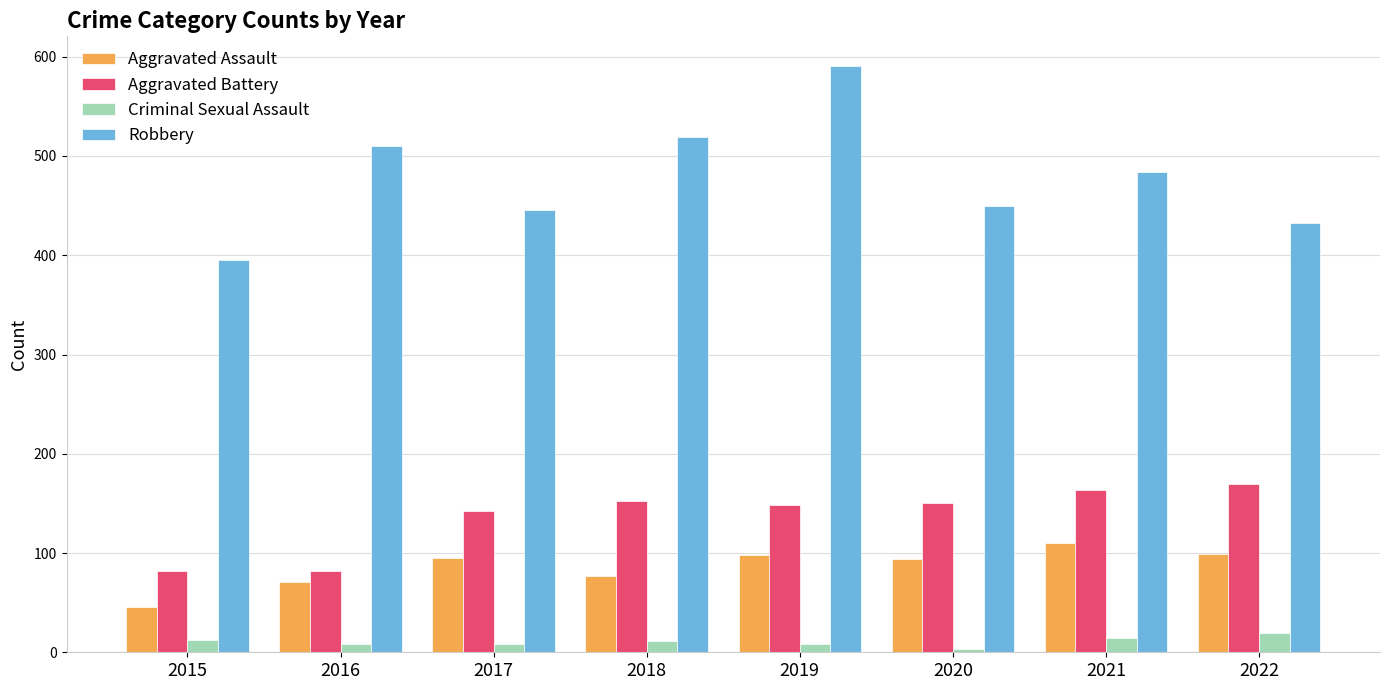

What is the spread (max minus min) of values at 2016?

502